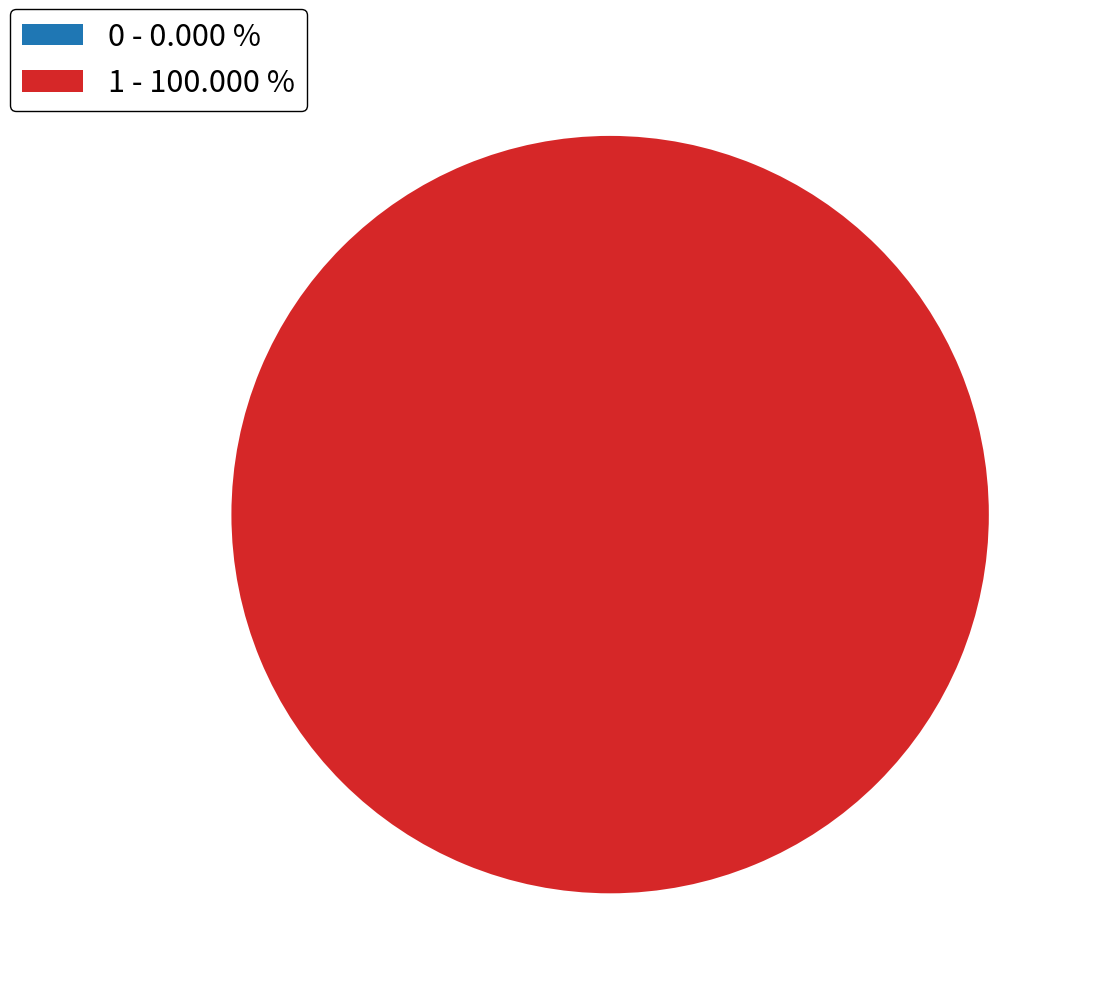

Is 0 the majority of the pie?

No